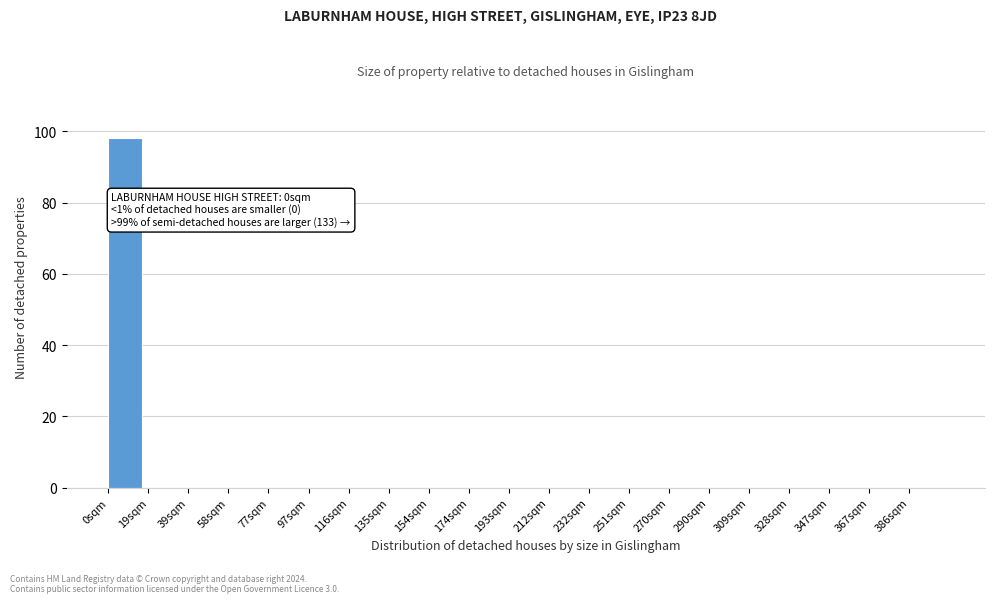

Reading left to right, transcribe all the data shown in this chart.

0sqm=98	19sqm=0	39sqm=0	58sqm=0	77sqm=0	97sqm=0	116sqm=0	135sqm=0	154sqm=0	174sqm=0	193sqm=0	212sqm=0	232sqm=0	251sqm=0	270sqm=0	290sqm=0	309sqm=0	328sqm=0	347sqm=0	367sqm=0	386sqm=0